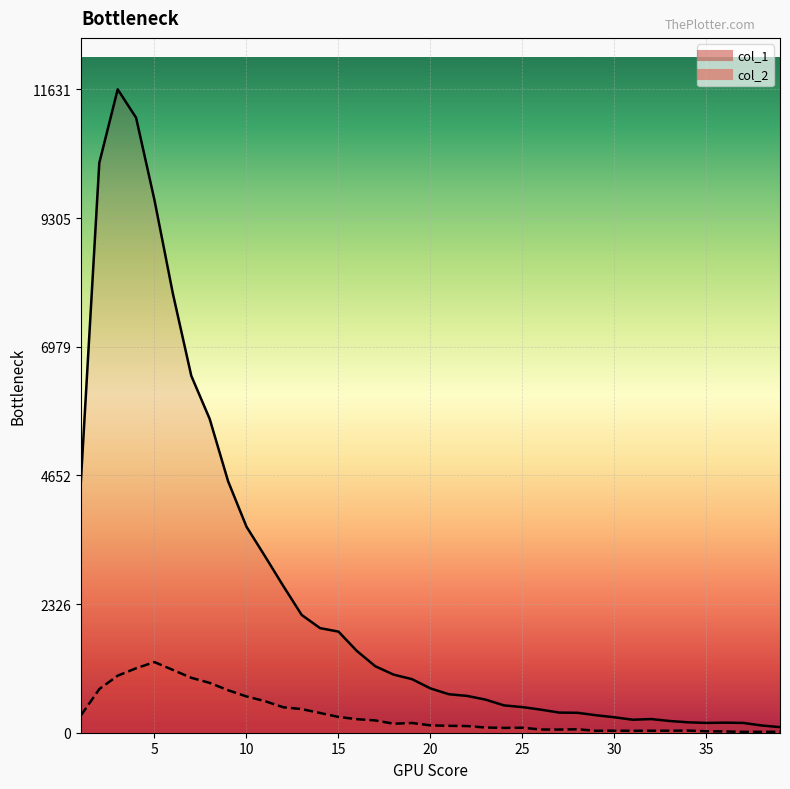

What is the value of the col_2 point at the 18th from the left?

163